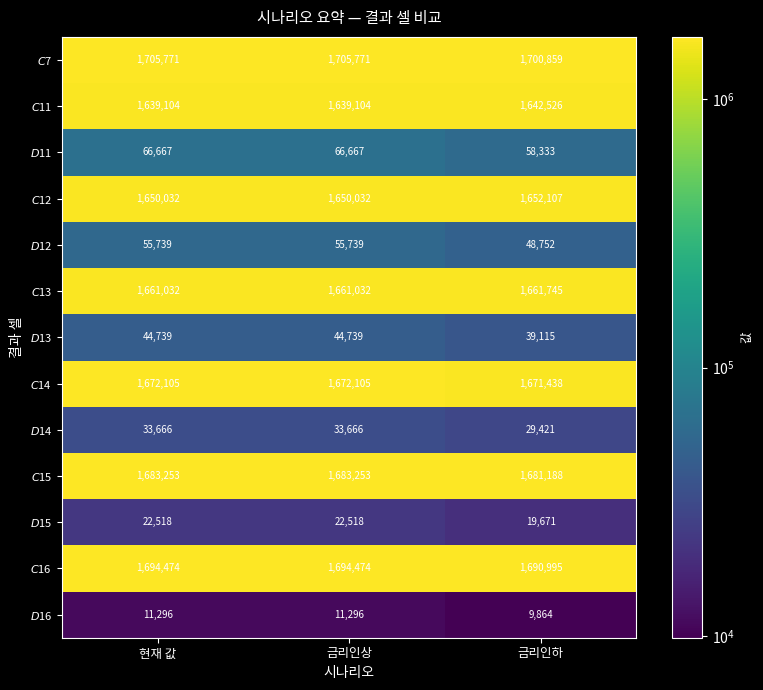

What is the difference between the highest and lowest values at 금리인상?

1694475